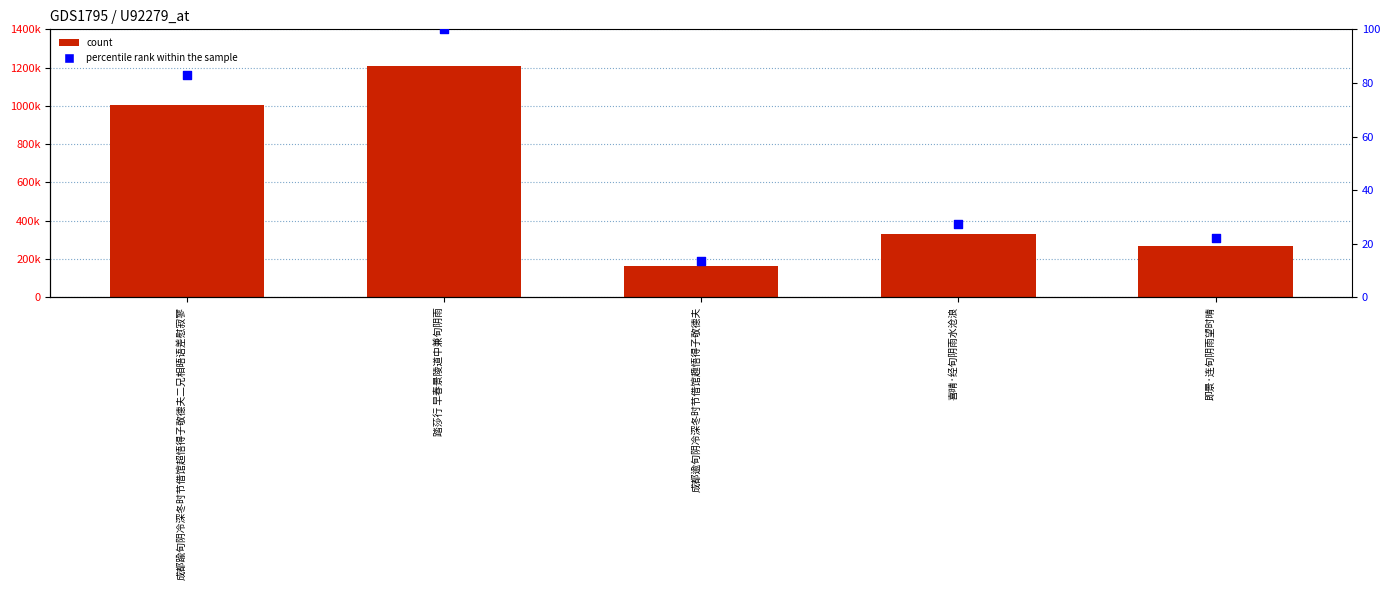

At which category is the sum across all series the highest?

踏莎行 早春景陵道中兼旬阴雨